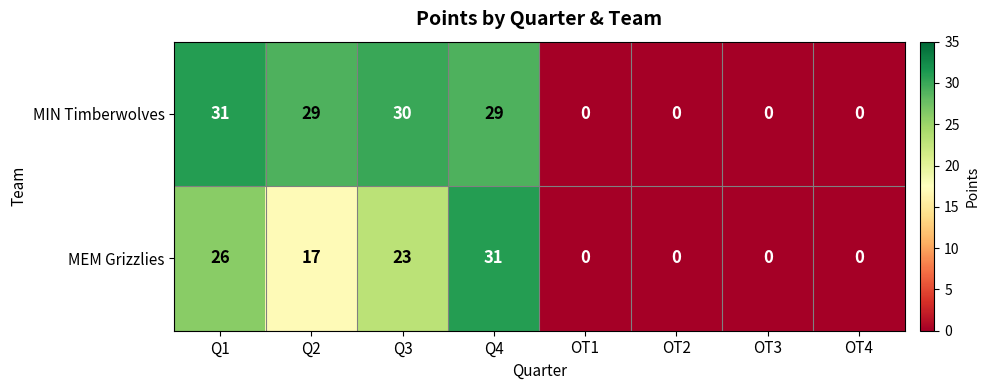

What is the total value across all series at Q3?

53